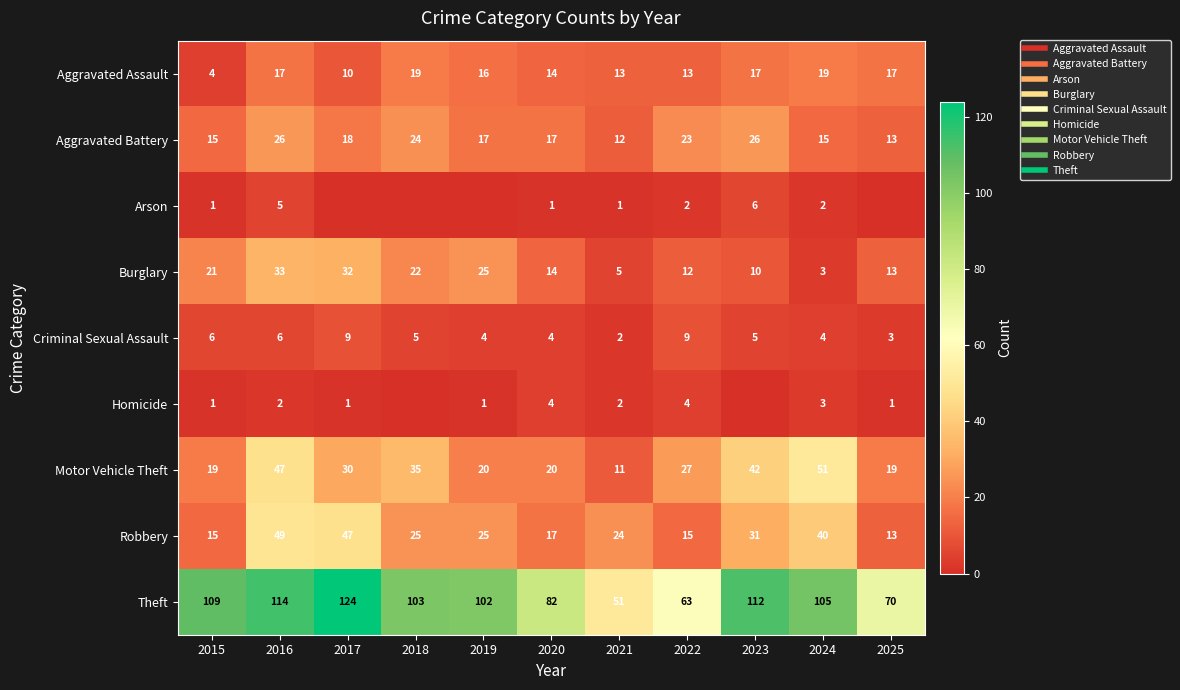

At 2024, list the series in order from largest to smallest.

Theft, Motor Vehicle Theft, Robbery, Aggravated Assault, Aggravated Battery, Criminal Sexual Assault, Burglary, Homicide, Arson